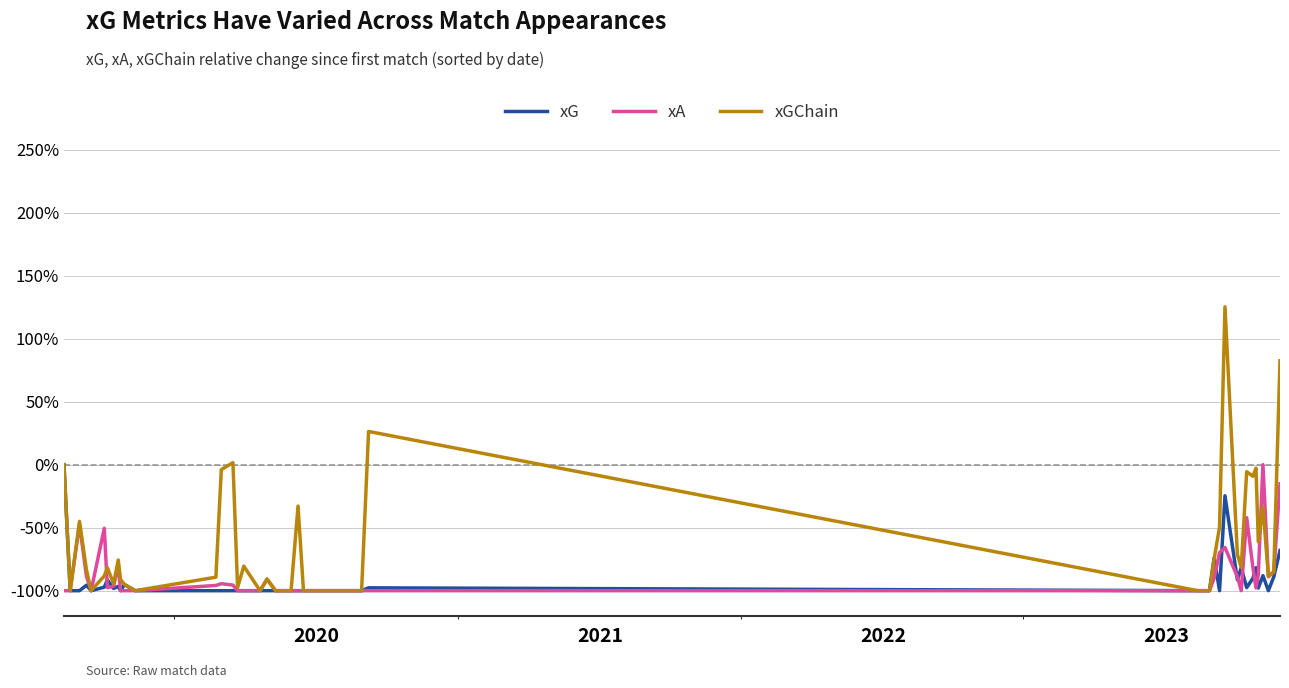

In xGChain, how many points are higher than both neighbors (excluding endpoints)?

12